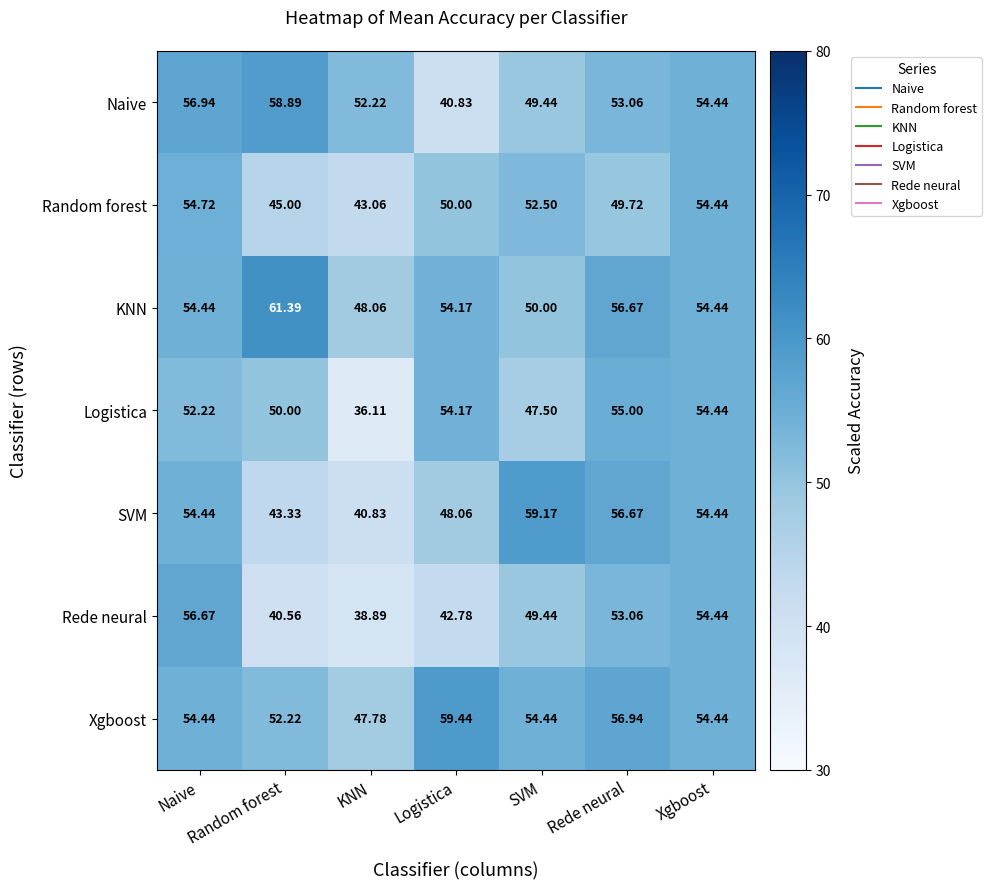

At which category is the sum across all series the highest?

Naive